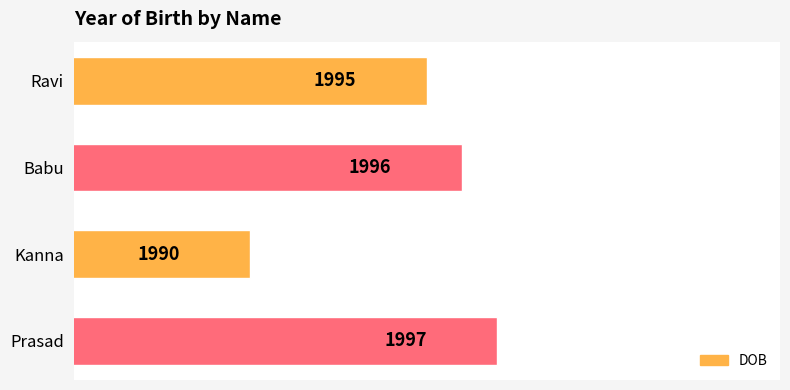

What is the label of the 2nd bar from the top?

Babu